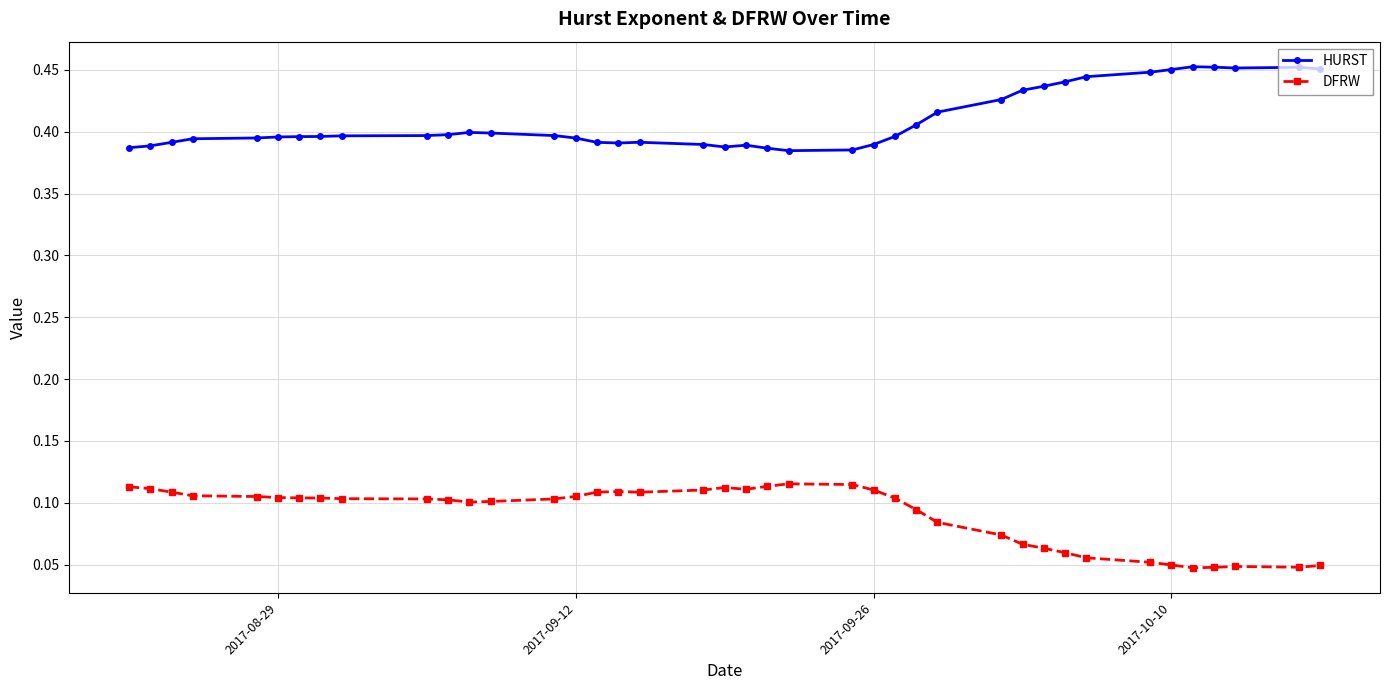

Does the chart have visible grid lines?

Yes